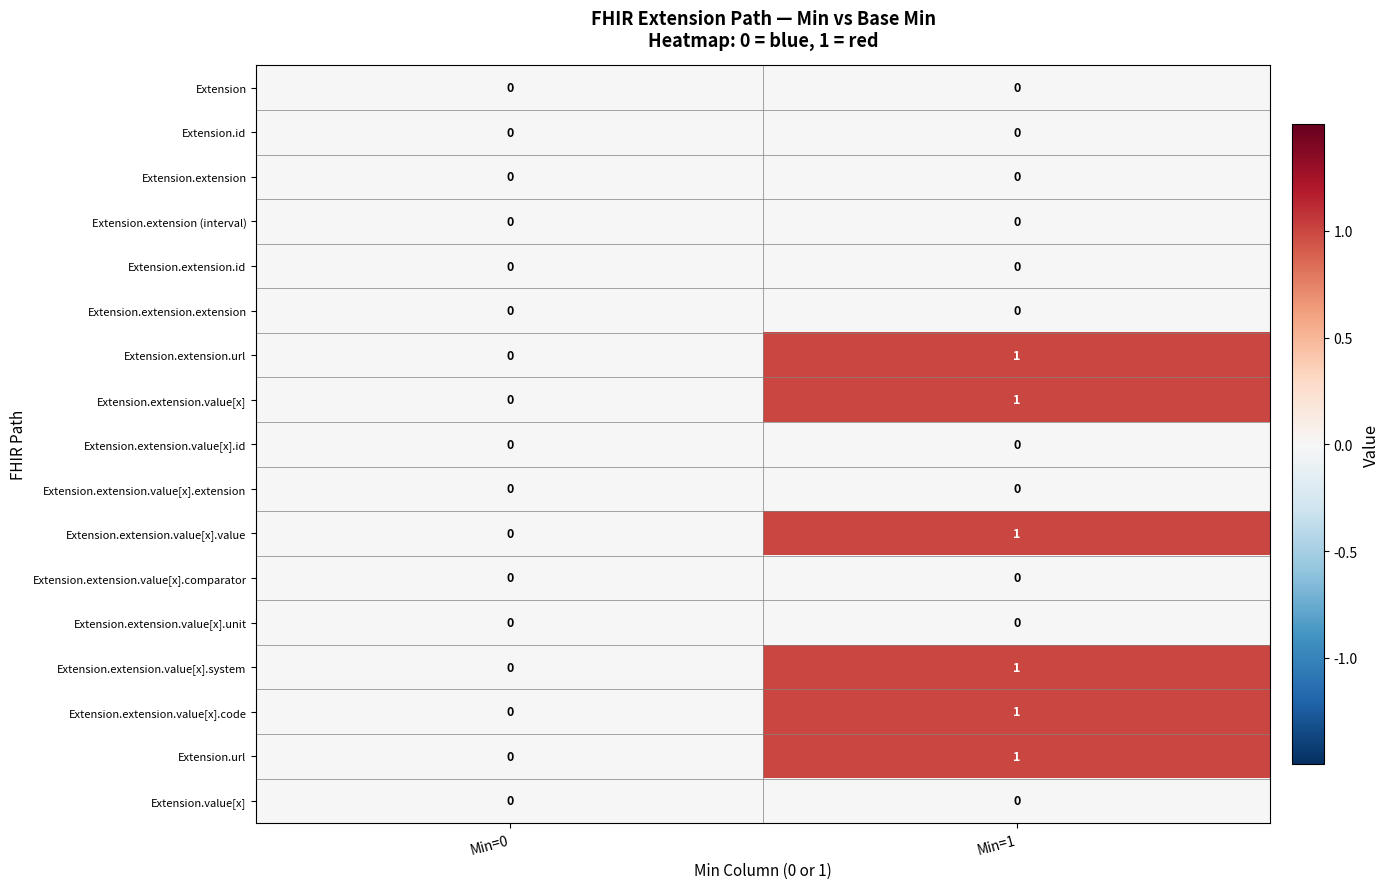

Which category has the lowest value in the Extension.extension.value[x].system series?

Min=0